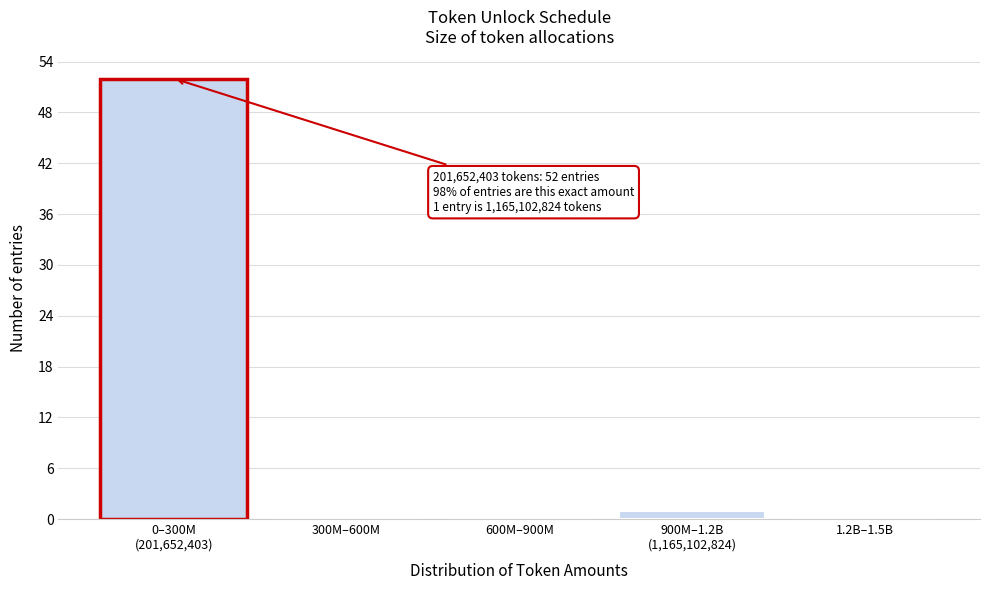

True or false: the data shows 34 at 600M–900M.

False